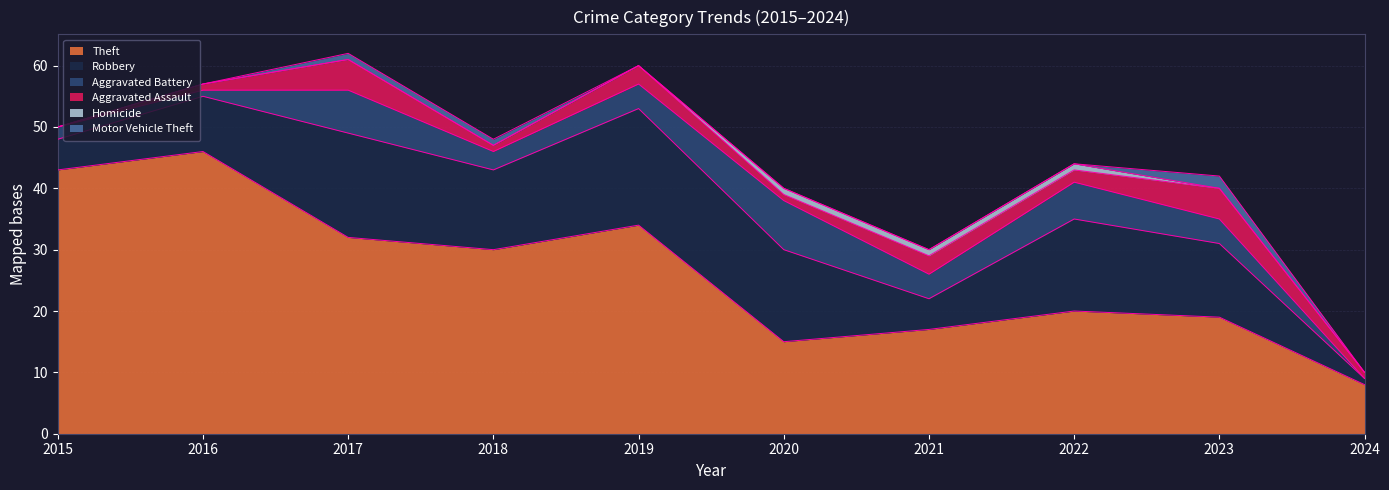

Between 2018 and 2021, which series saw the biggest shift?

Theft